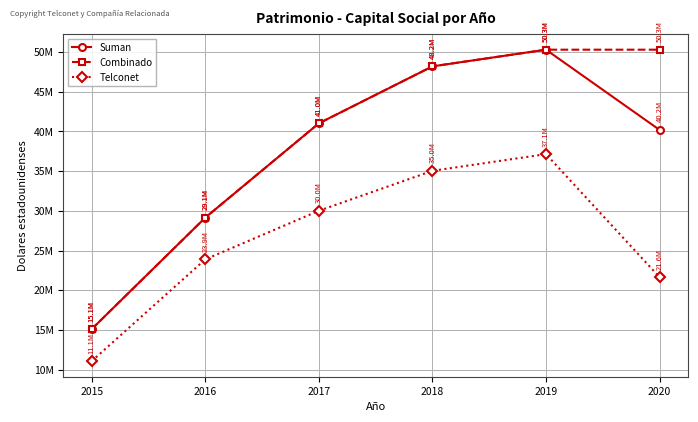

What is the difference between the maximum and minimum values in the Combinado series?

35208507